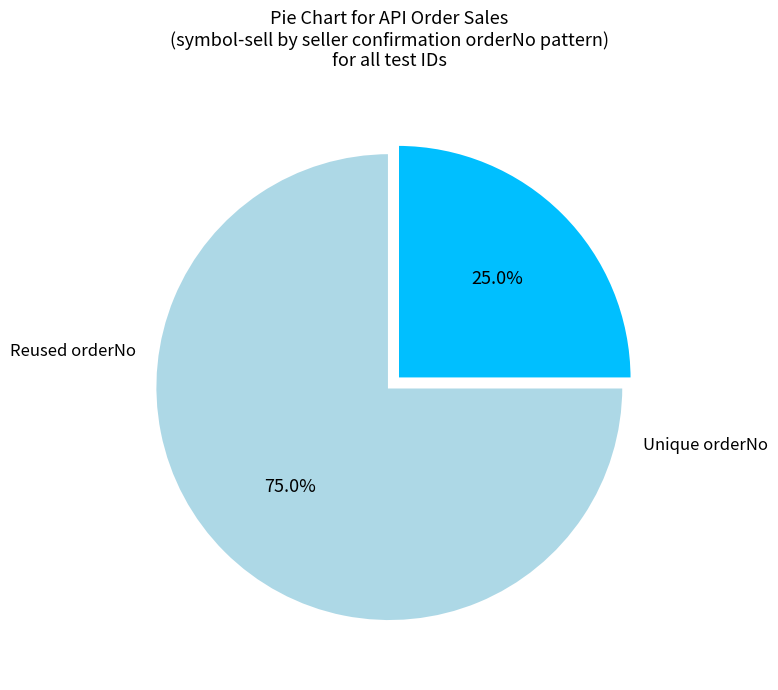

Does any single category account for the majority?

Yes